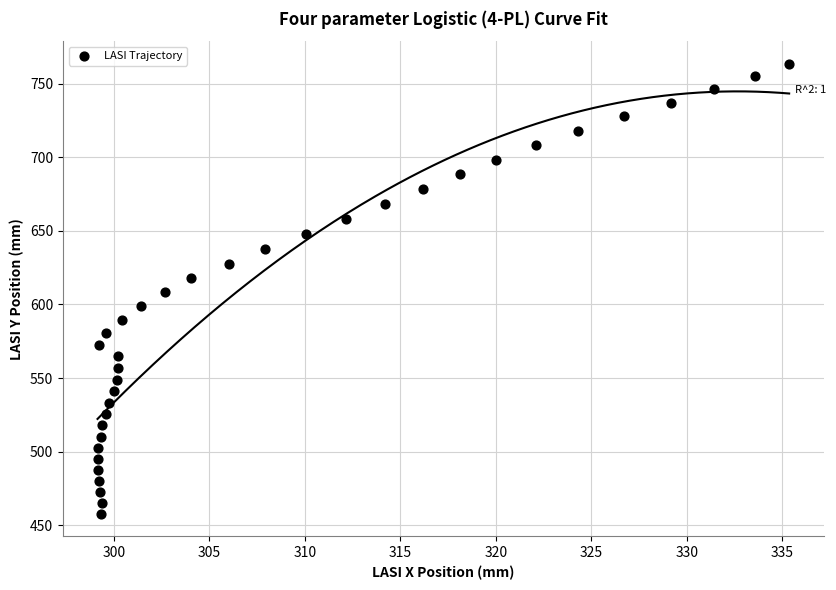

What is the range of Y values (max minus min)?

305.7